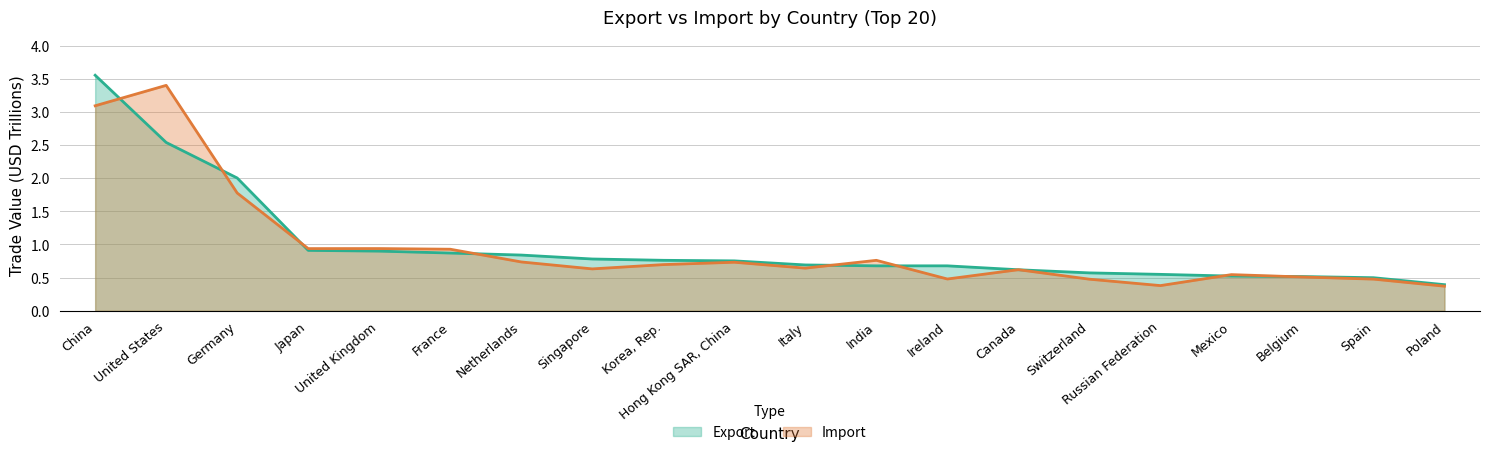

How many lines are shown in the chart?

2